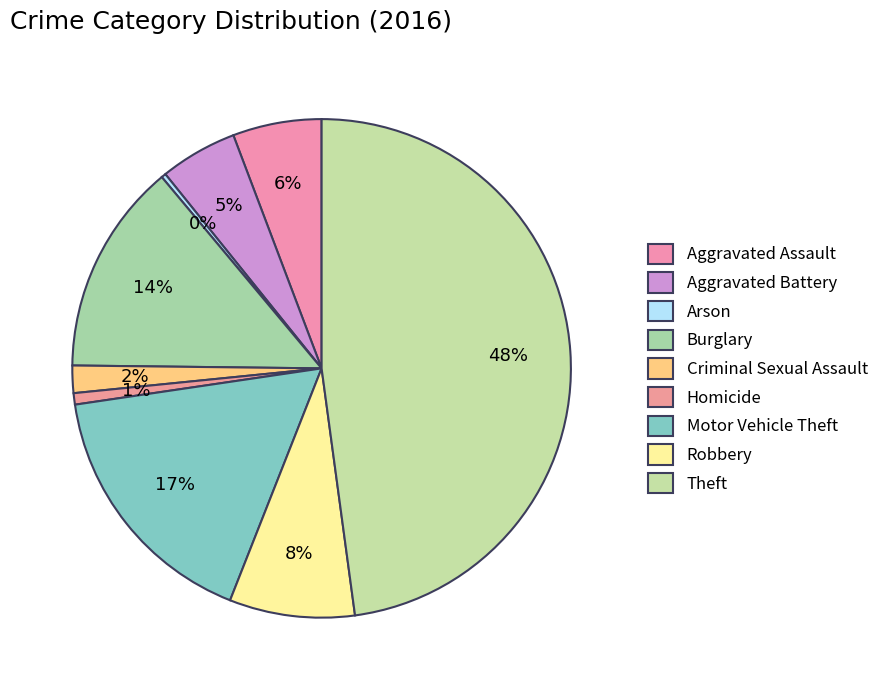

How many segments does this pie chart have?

9